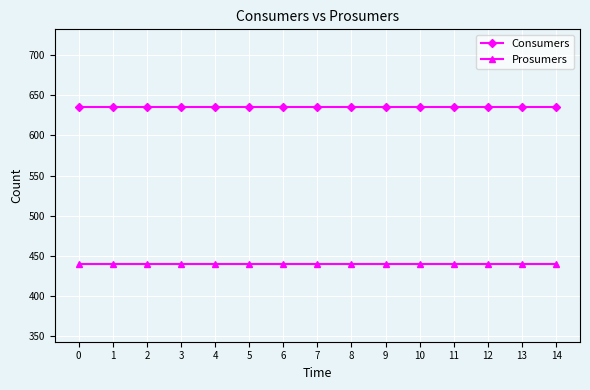

Is this an area chart (filled region under the line)?

No